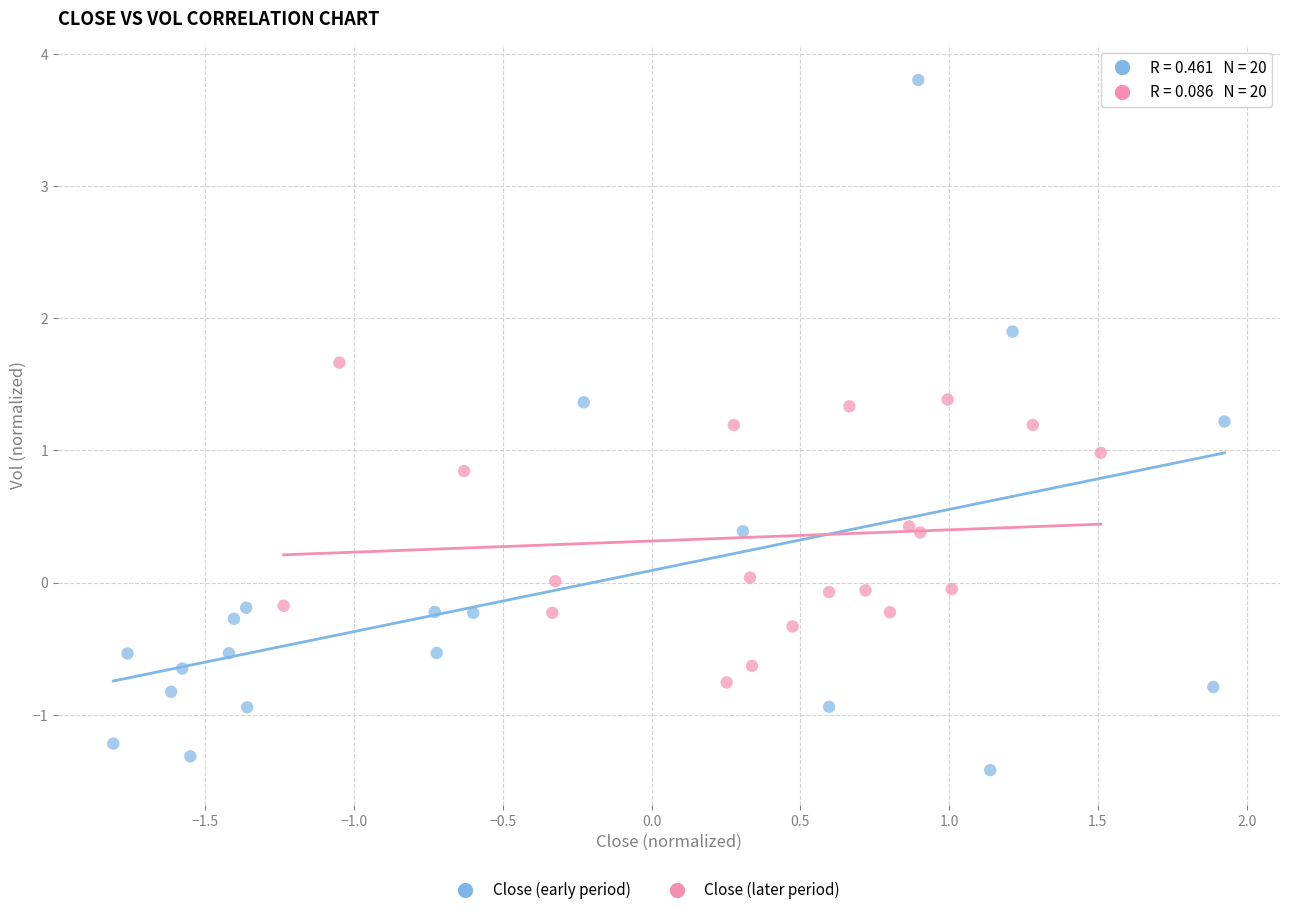

Which series reaches the maximum Y coordinate?

Close (early period)